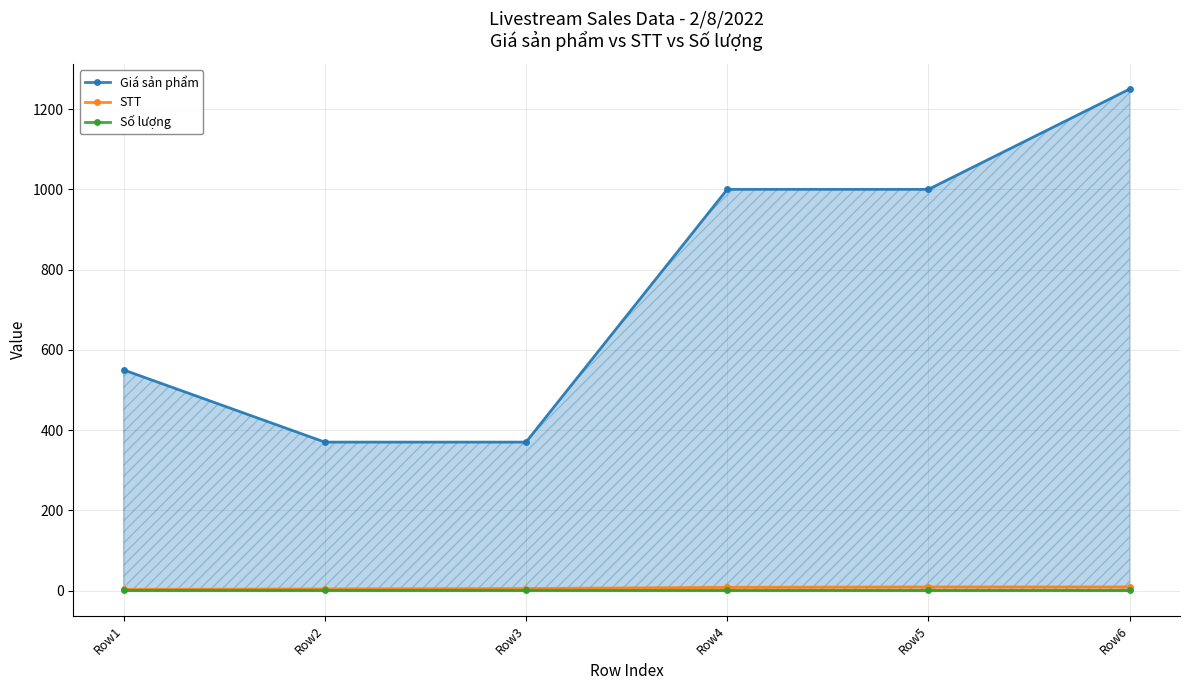

What is the difference between the STT values at Row5 and Row1?

6